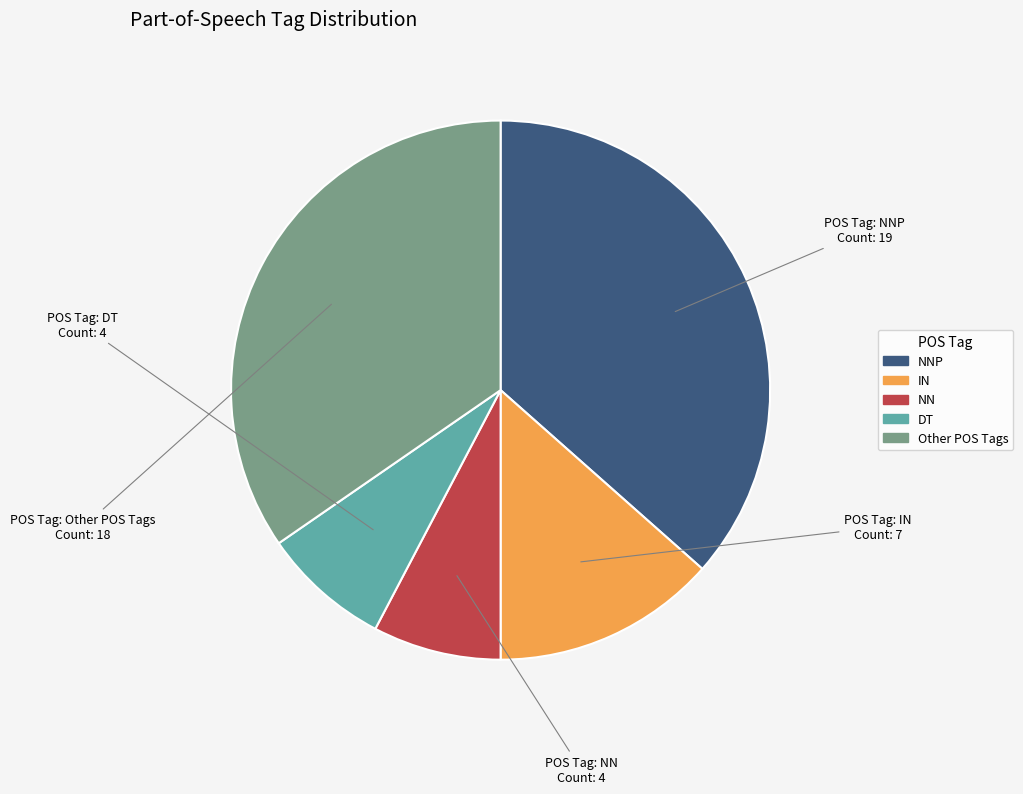

Is there any slice that represents more than half of the pie?

No